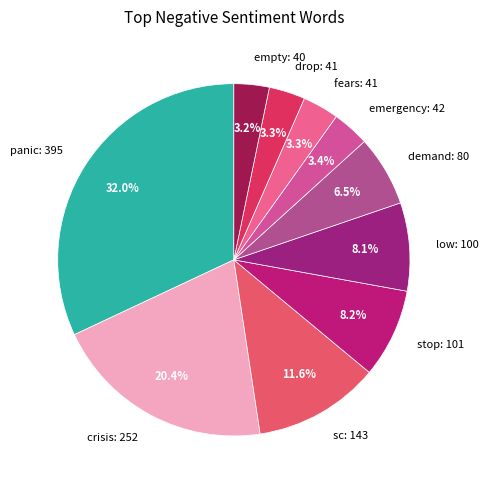

How many slices are in this pie chart?

10